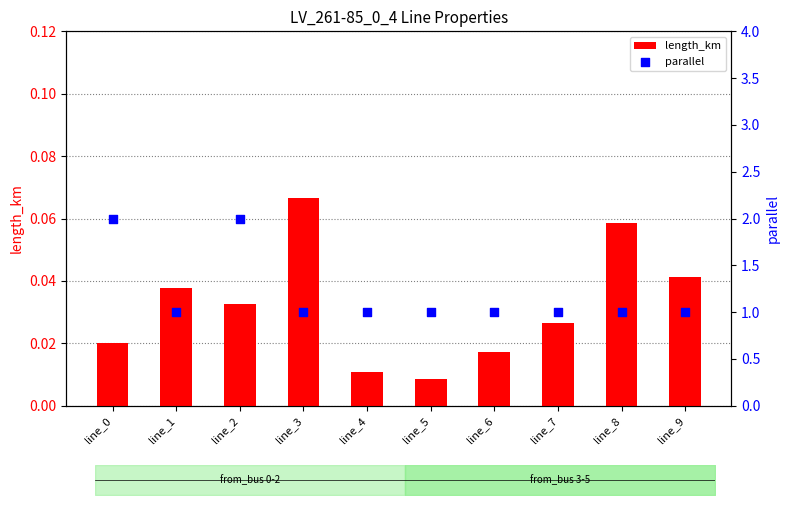

Which series has the largest Y range (max minus min)?

parallel